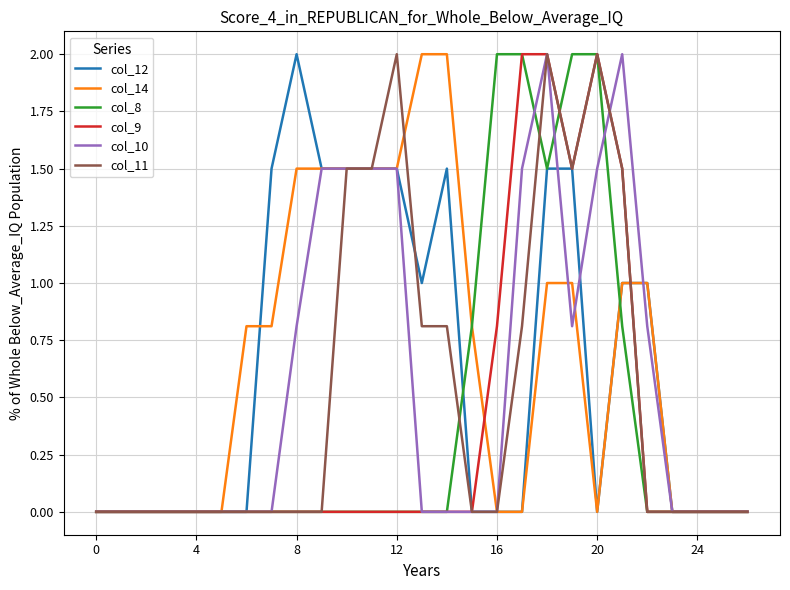

What is the highest value of the col_14 series?

2.0